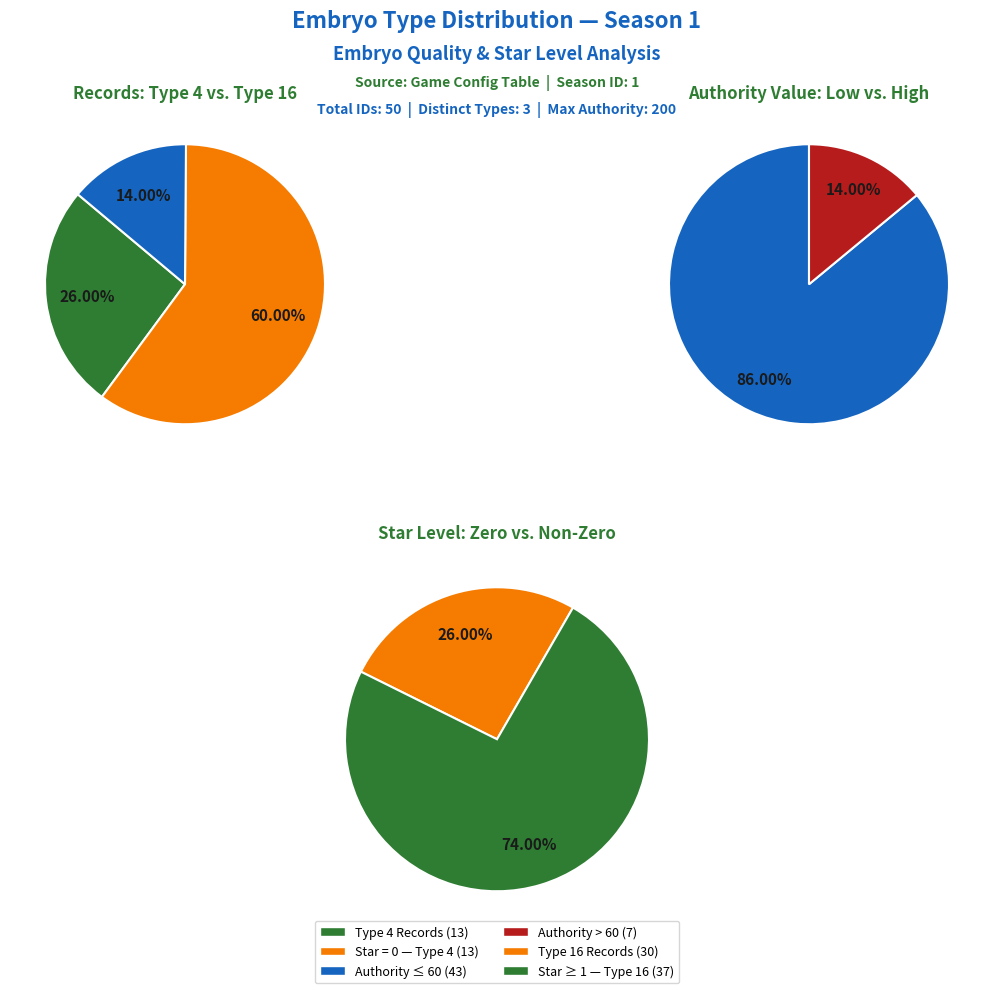

Count the number of slices in the pie.

3